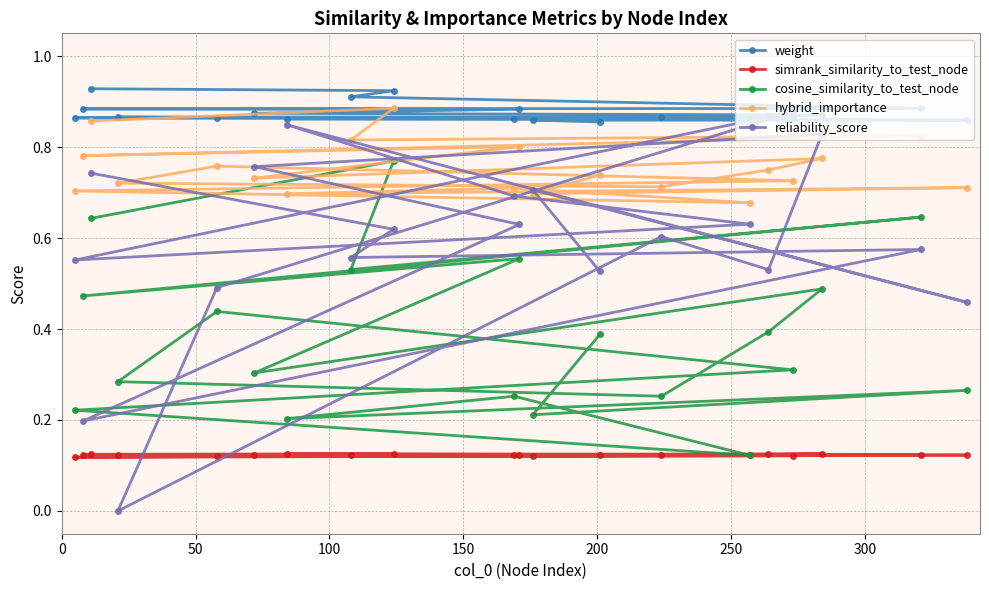

True or false: cosine_similarity_to_test_node and hybrid_importance intersect in this chart.

False